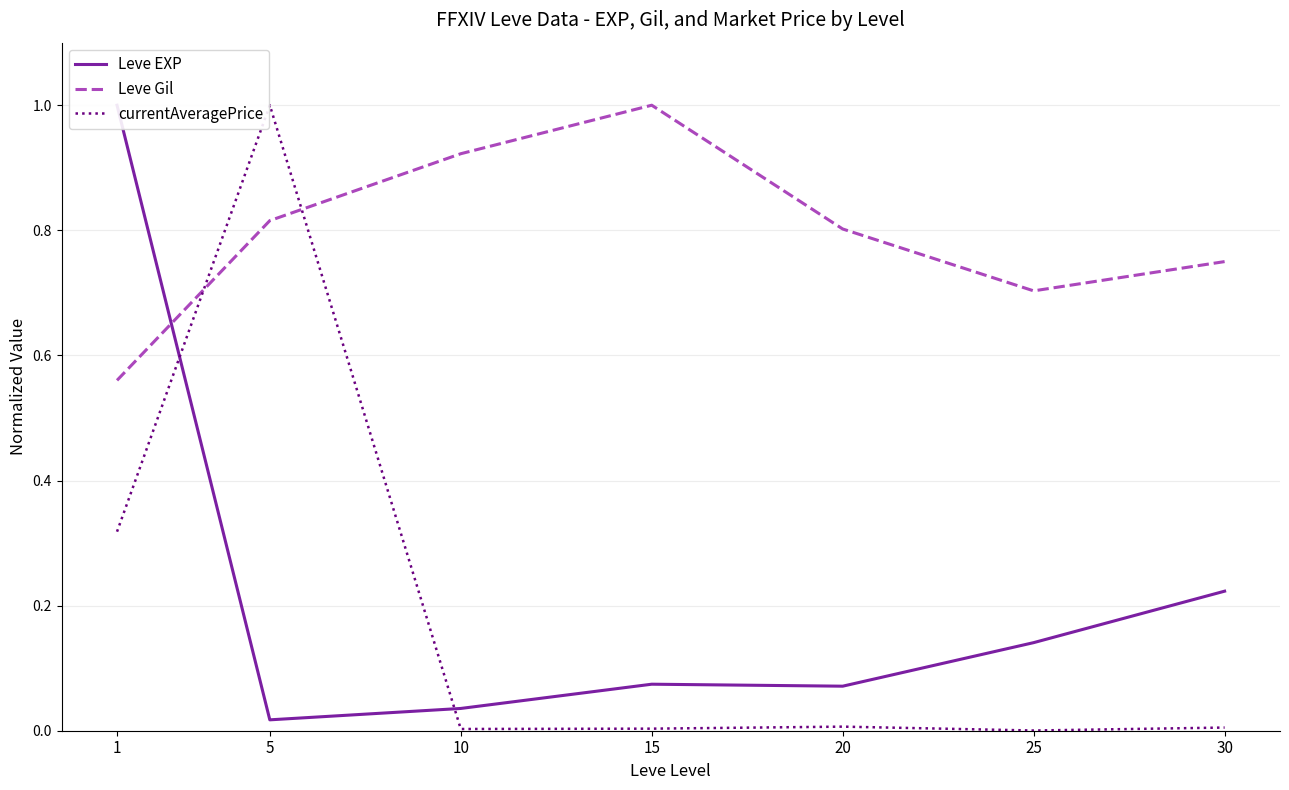

Which series has the largest total across all categories?

Leve Gil